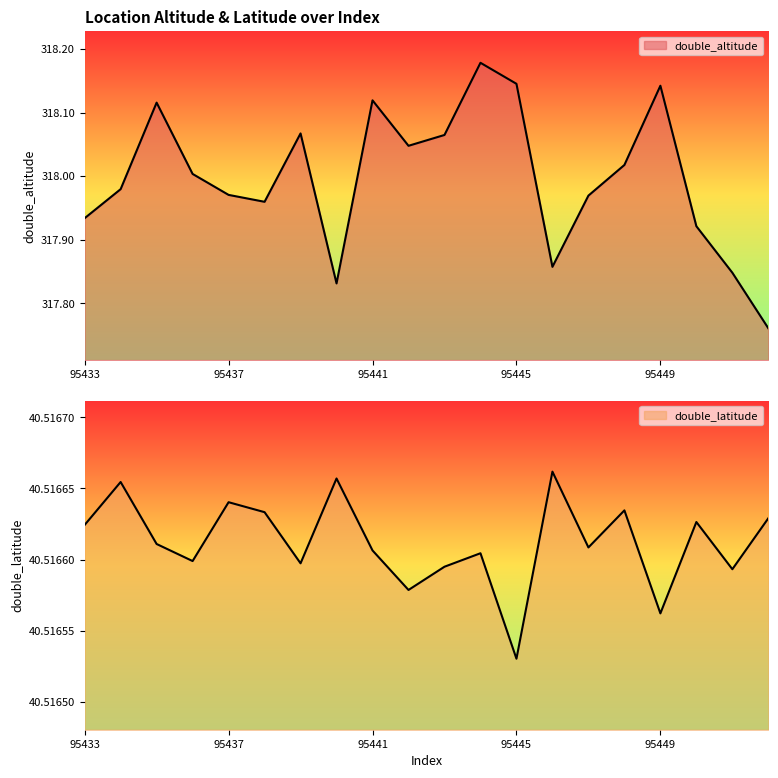

At which label does double_altitude first exceed 318?

95435